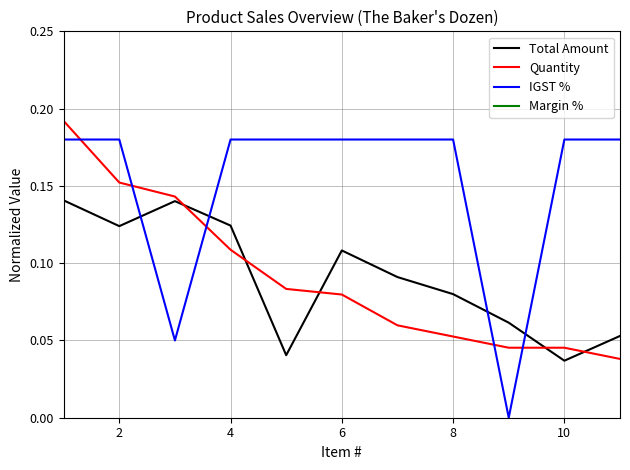

What is the sum of all Quantity values?

1.0